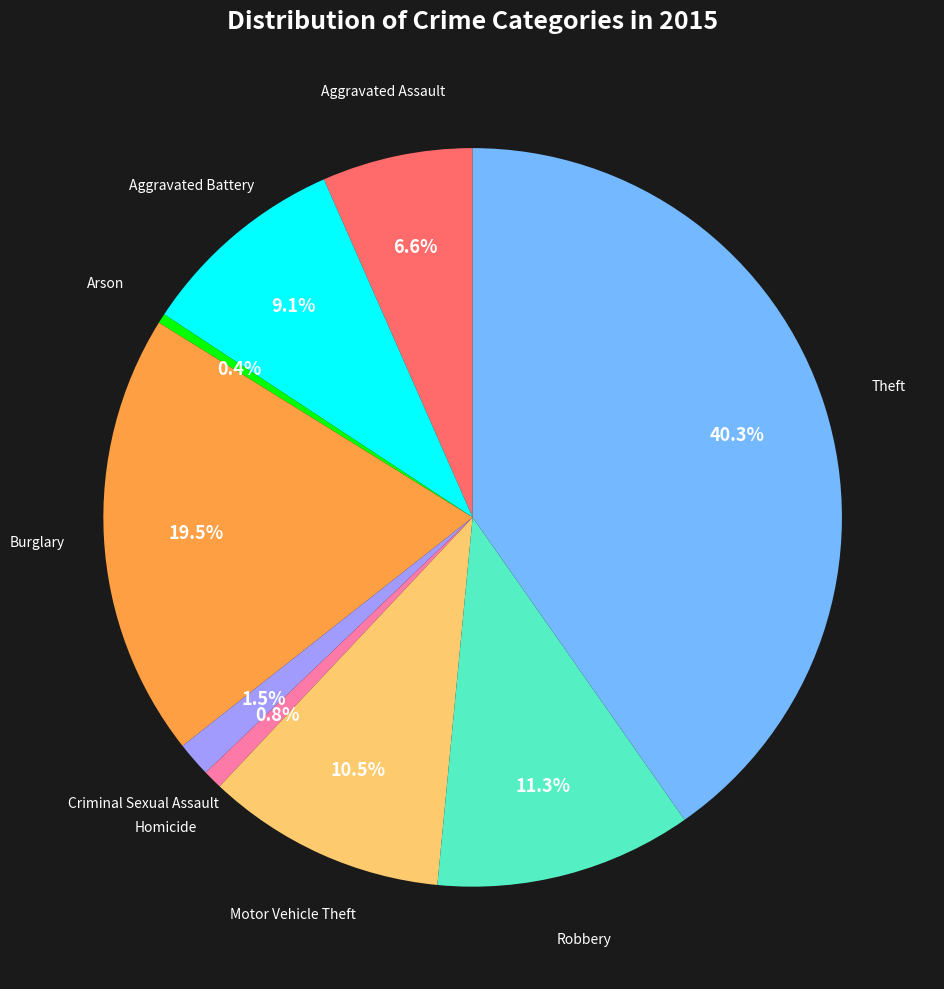

Does any single category account for the majority?

No